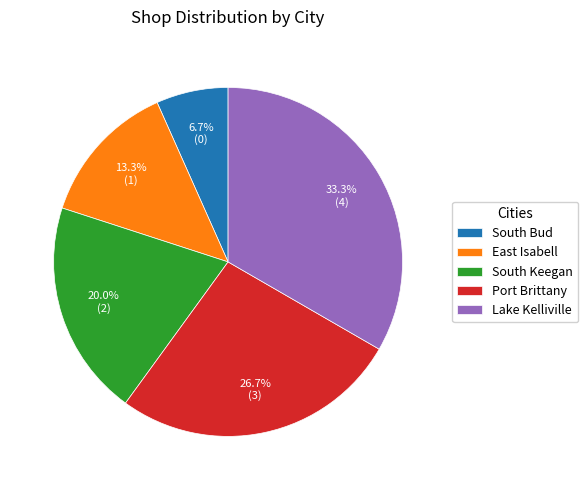

To the nearest percent, what portion does East Isabell represent?

13%